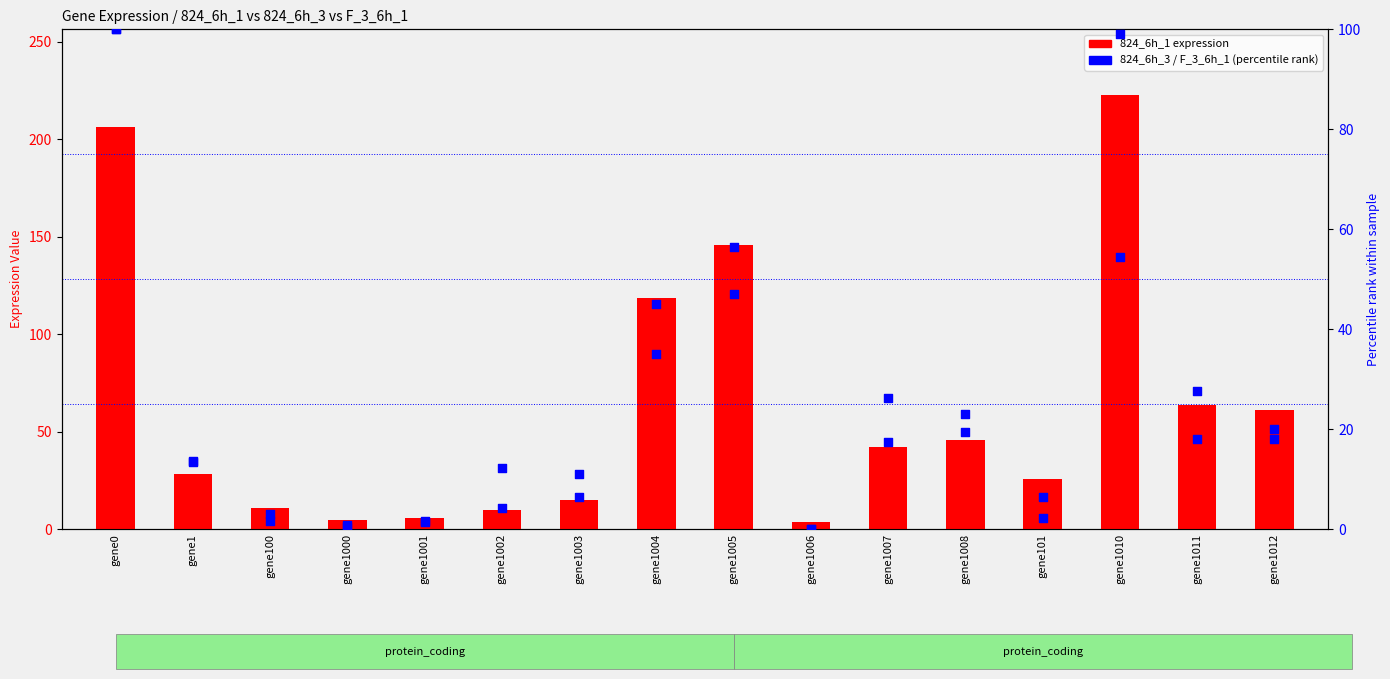

What is the total value across all series at gene101?

34.3